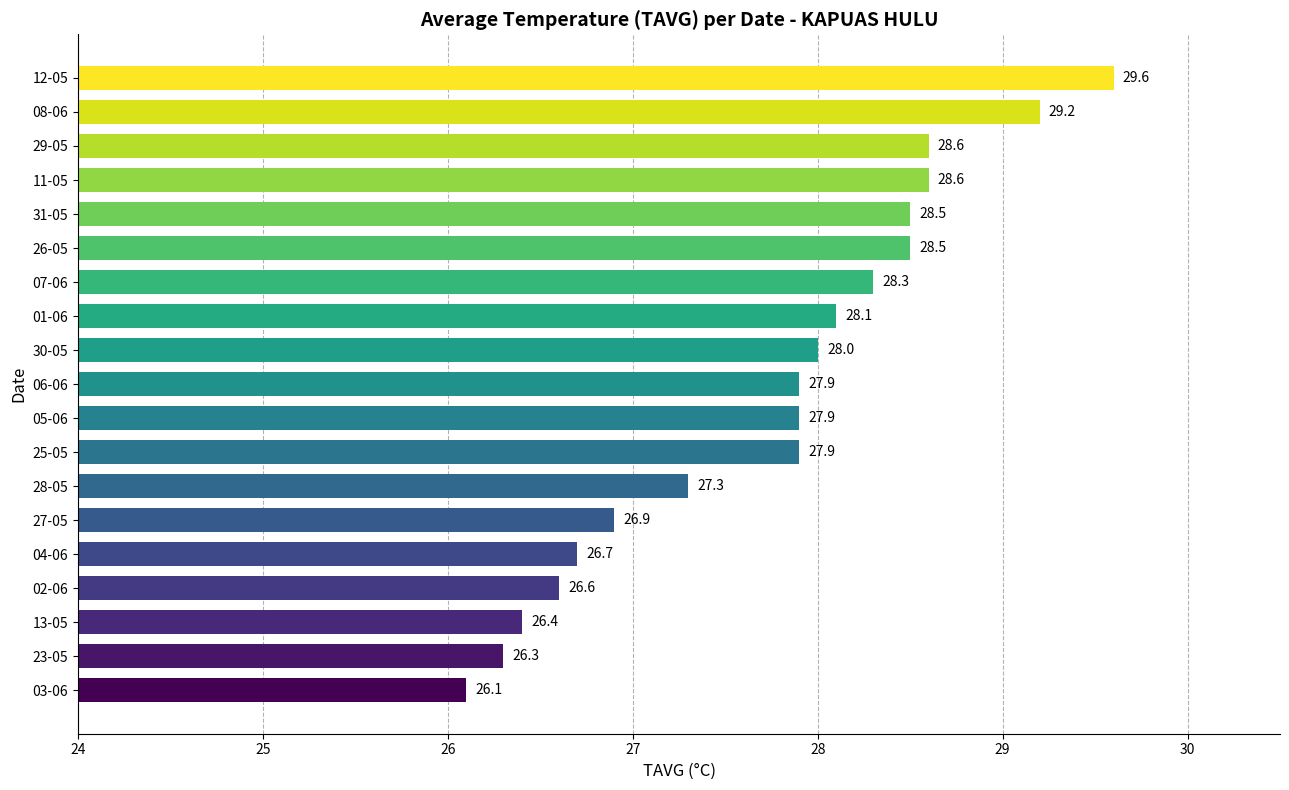

Reading bottom to top, list all the values displayed in this chart.

26.1	26.3	26.4	26.6	26.7	26.9	27.3	27.9	27.9	27.9	28.0	28.1	28.3	28.5	28.5	28.6	28.6	29.2	29.6